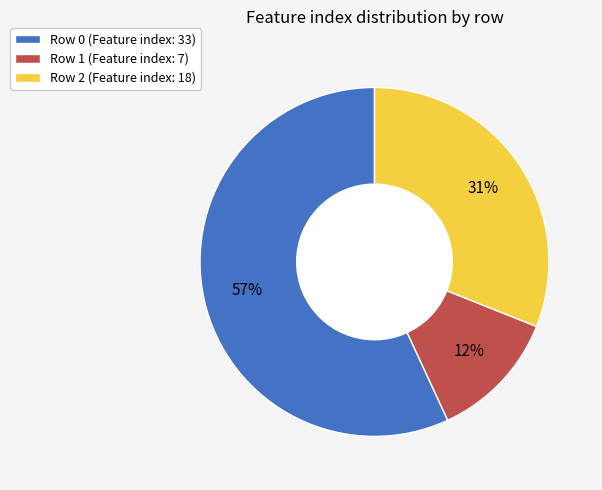

To the nearest percent, what is the difference between the largest and smallest slice percentages?

45%